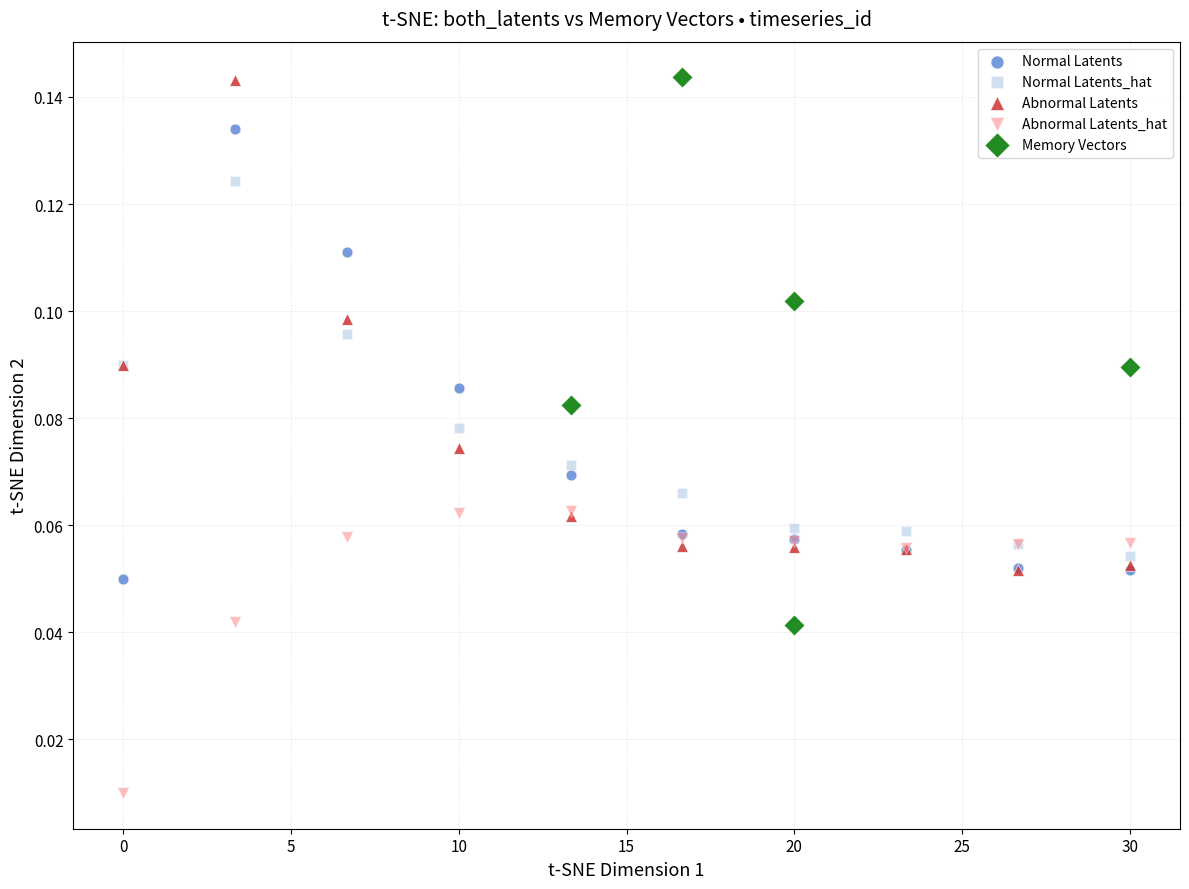

What are all the series names shown in the legend?

Normal Latents, Normal Latents_hat, Abnormal Latents, Abnormal Latents_hat, Memory Vectors